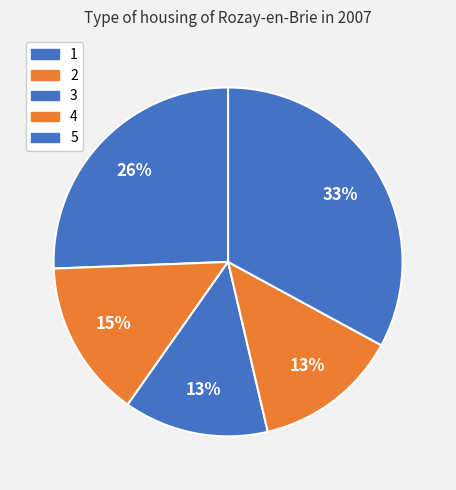

Is there any slice that represents more than half of the pie?

No